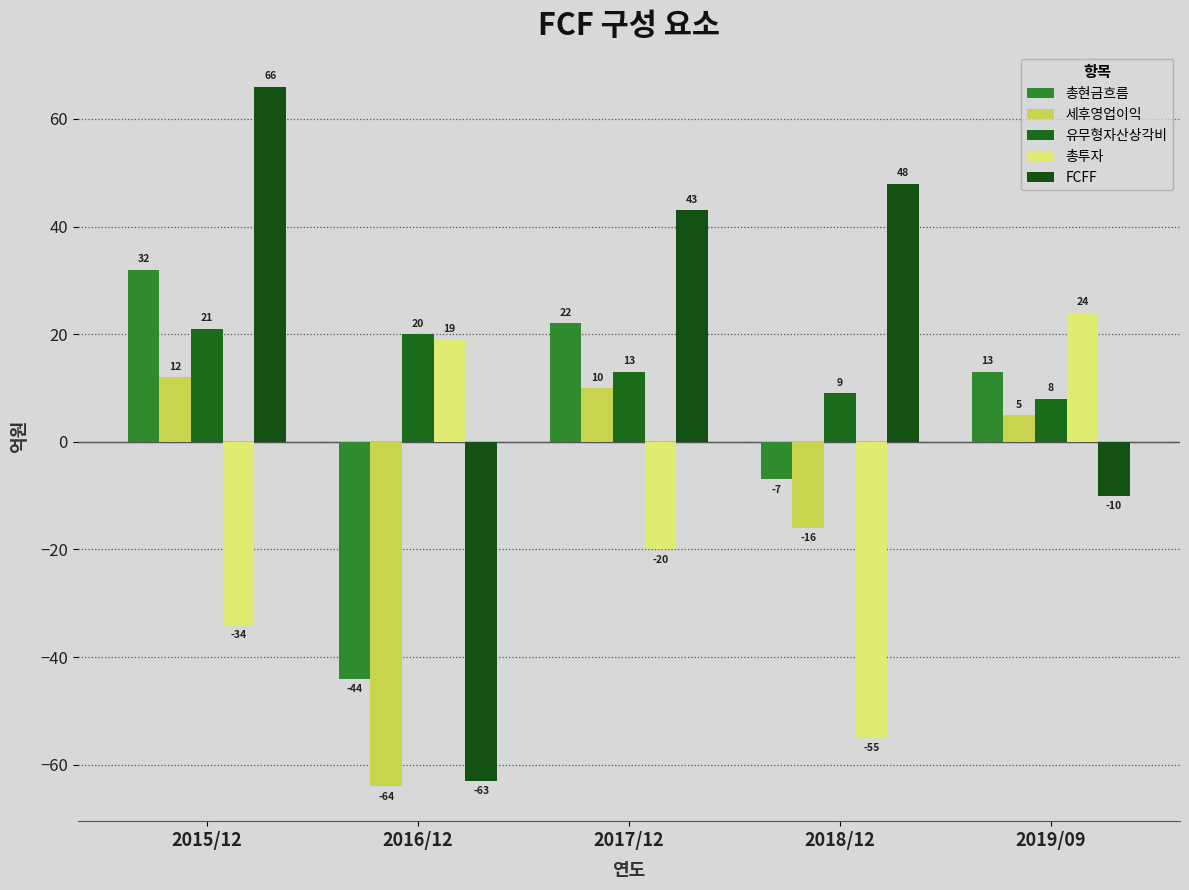

Between 2016/12 and 2018/12, which series saw the biggest shift?

FCFF